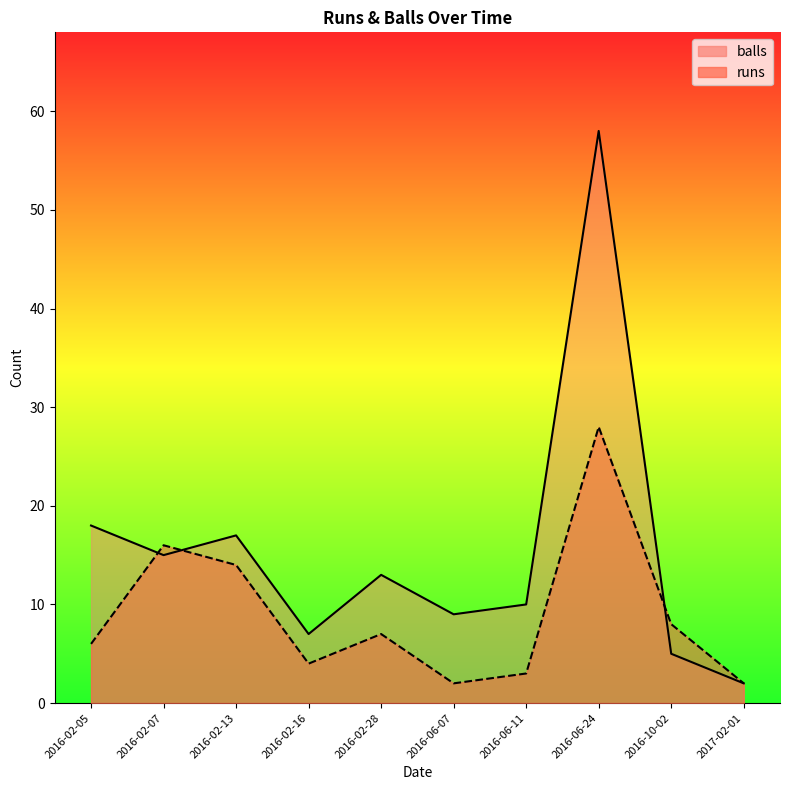

What is the minimum value shown in the chart?

2